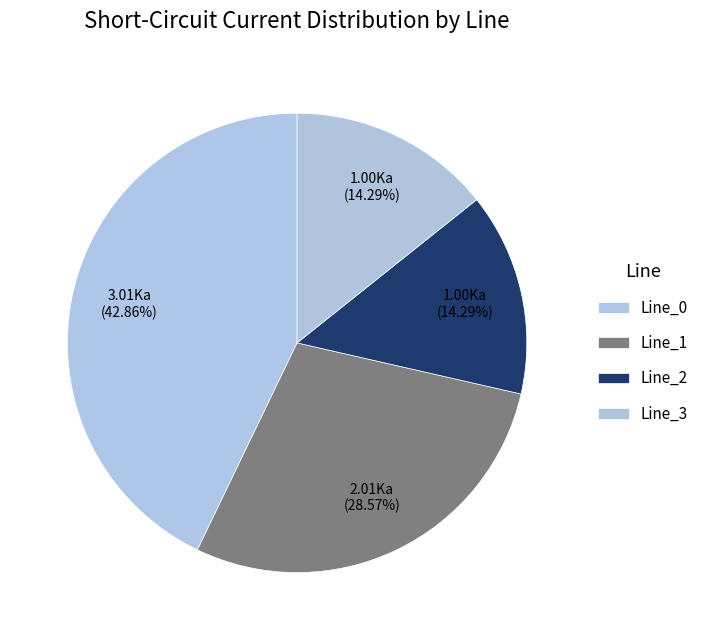

To the nearest percent, what percentage of the pie is Line_0?

43%